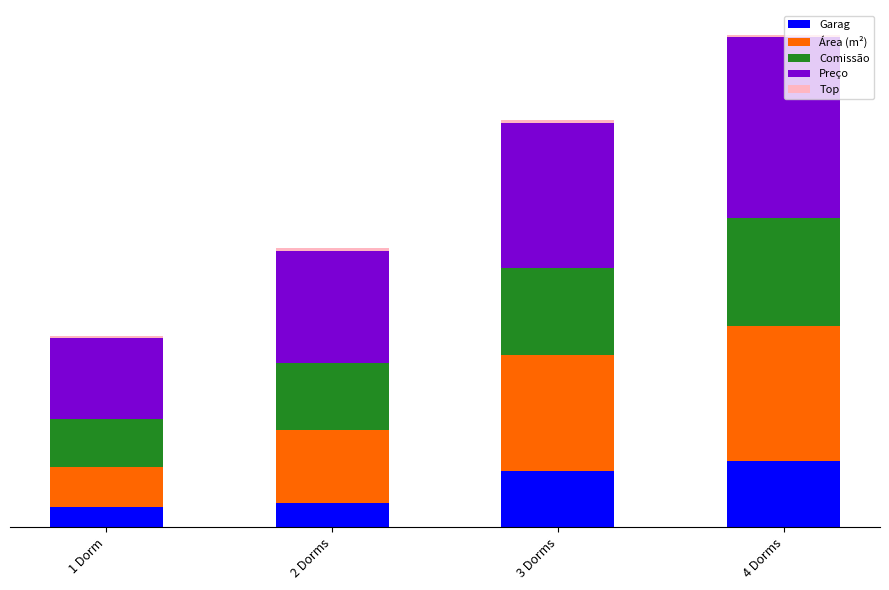

What position from the left is 4 Dorms?

4